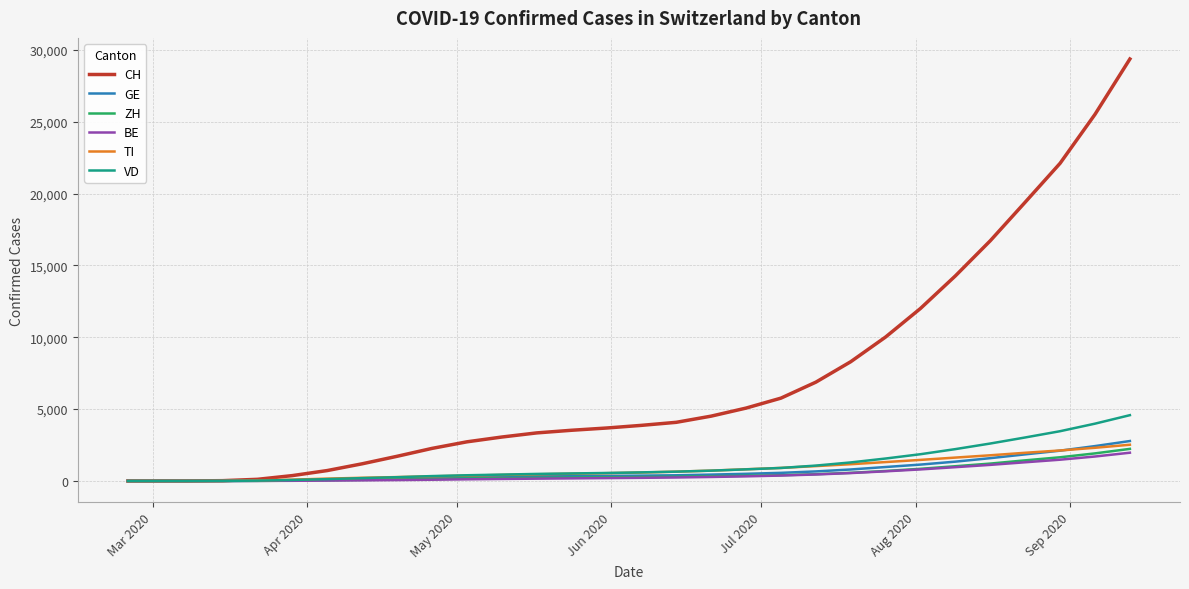

What is the highest value of the ZH series?

2234